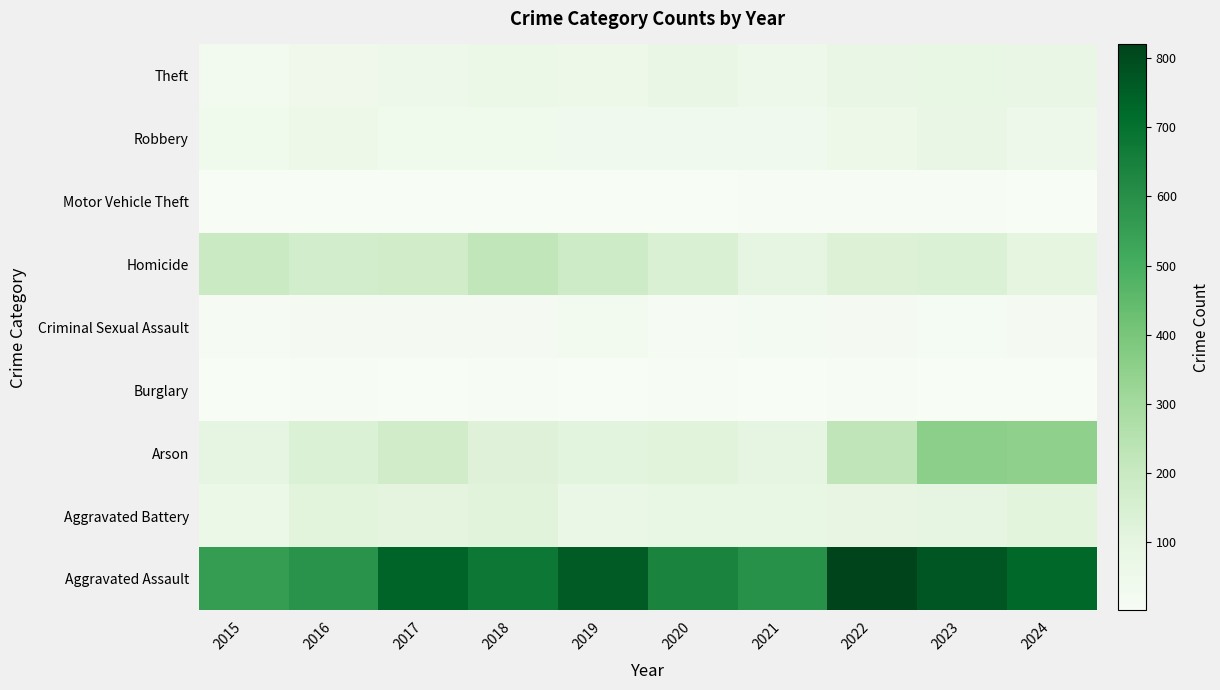

What is the greatest value displayed?

820